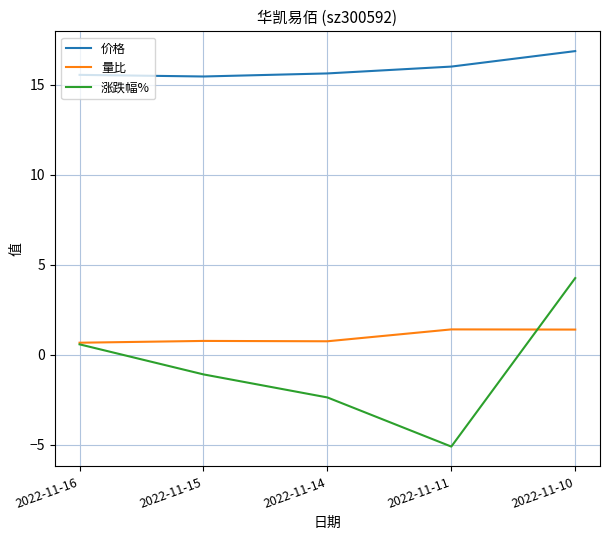

What are all the series names shown in the legend?

价格, 量比, 涨跌幅%